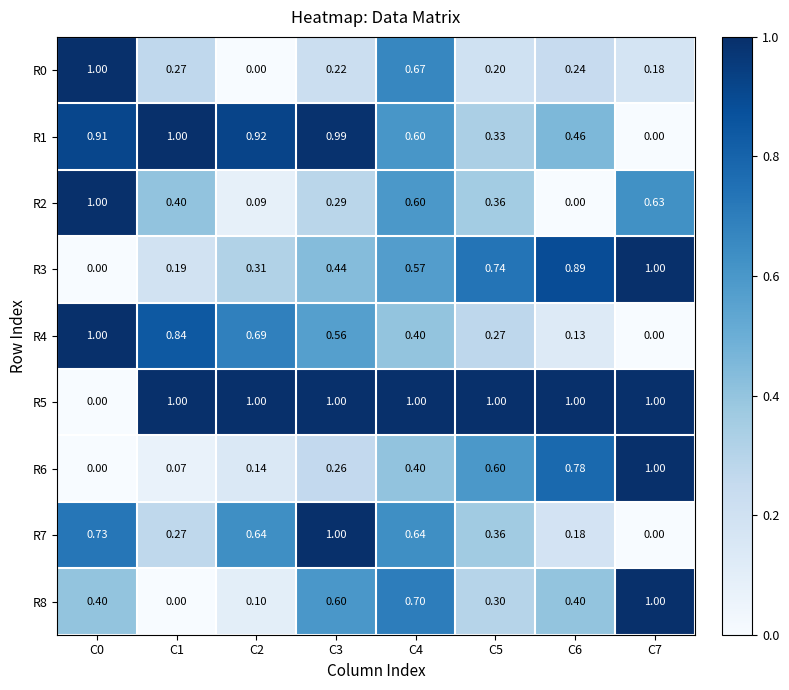

Between C5 and C4, which is larger?

C4